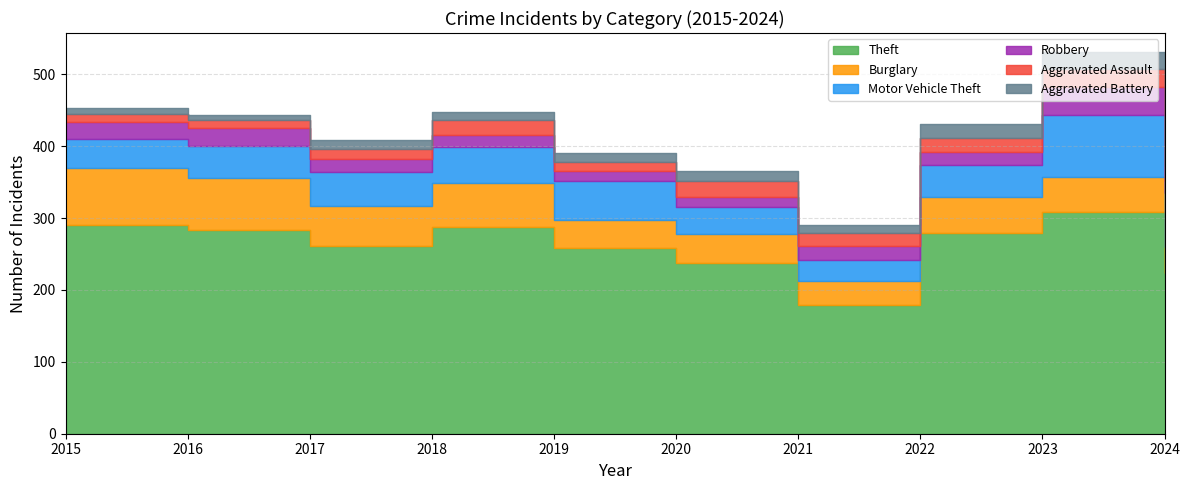

True or false: Theft and Aggravated Battery cross at least once.

False